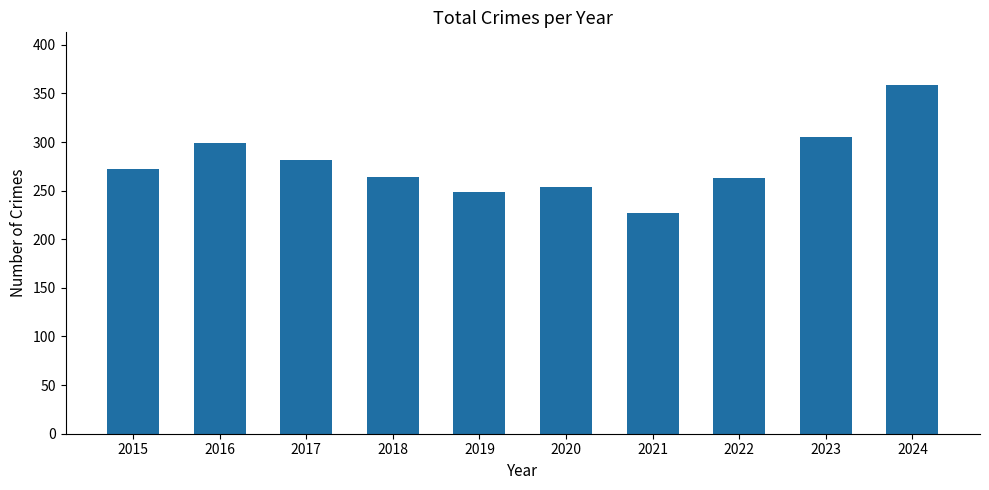

The value at 2021 is 227. True or false?

True